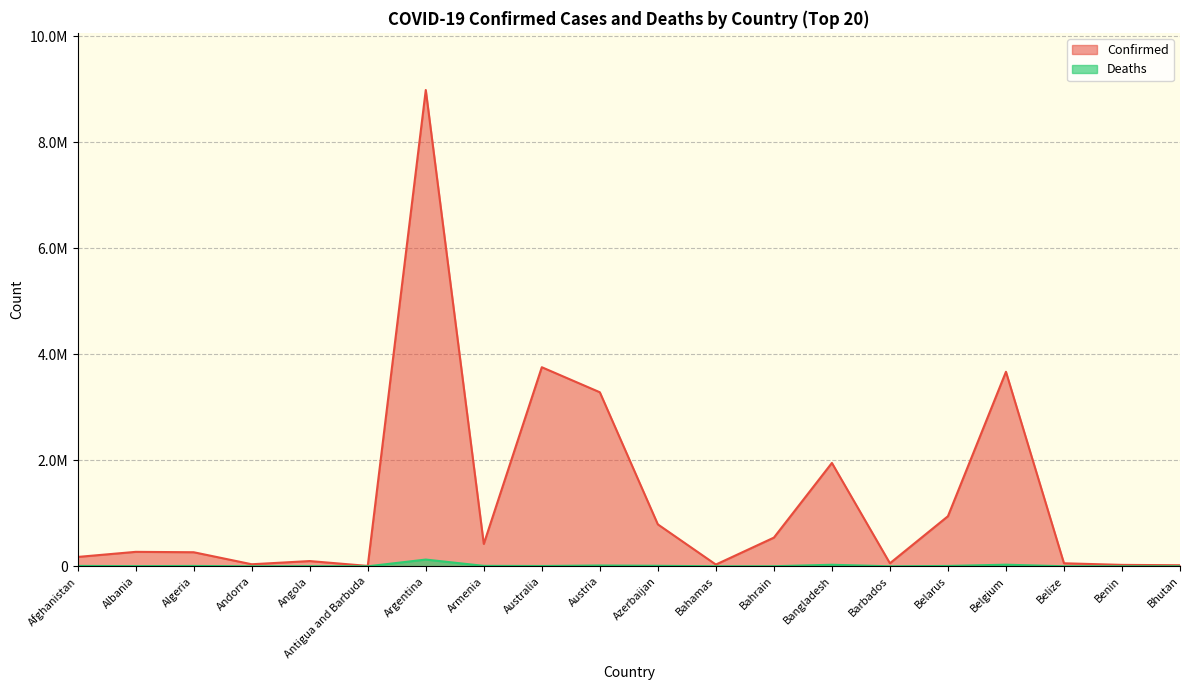

True or false: Deaths and Confirmed cross at least once.

False